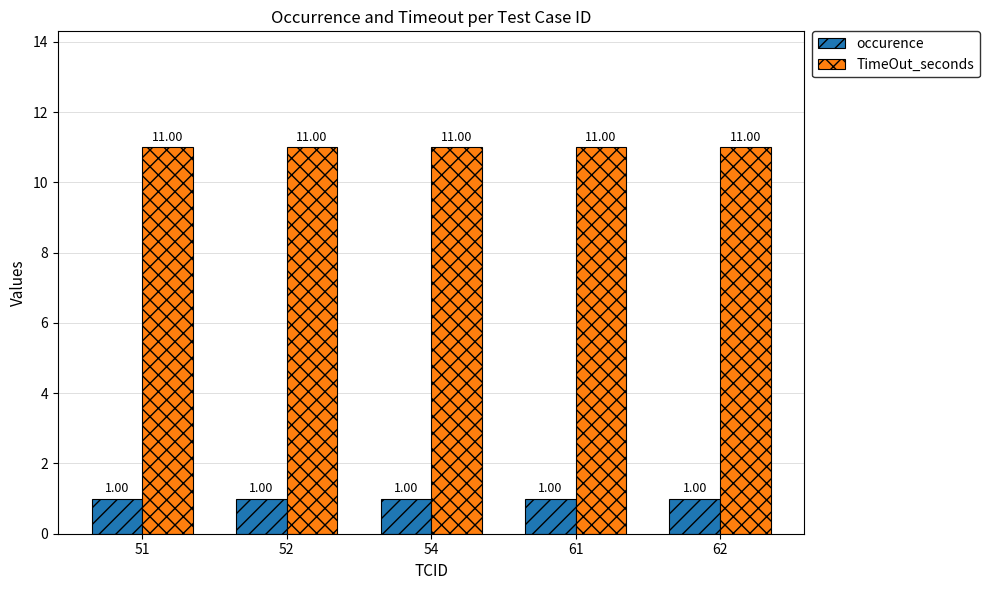

What are all the series names shown in the legend?

occurence, TimeOut_seconds